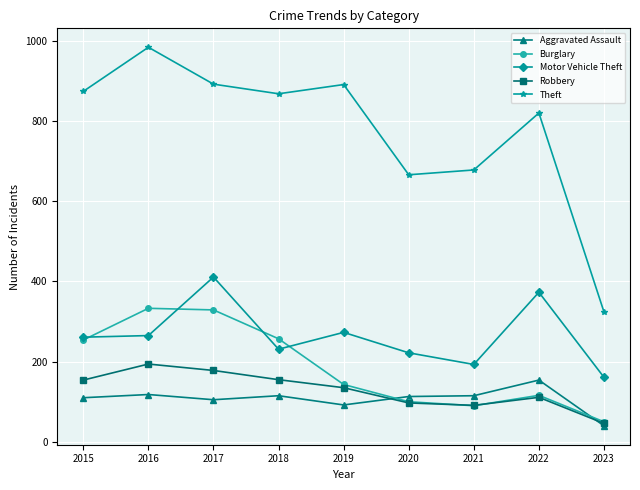

How many data points in Motor Vehicle Theft are less than 261?

4